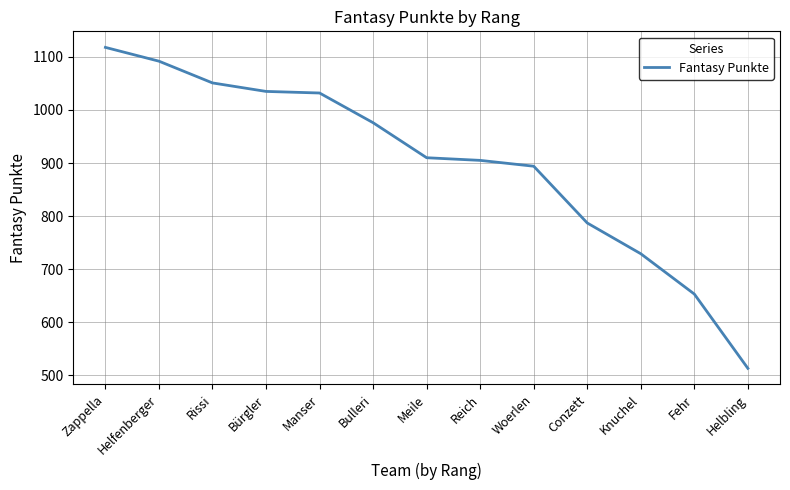

True or false: the data shows 653 at Fehr.

True